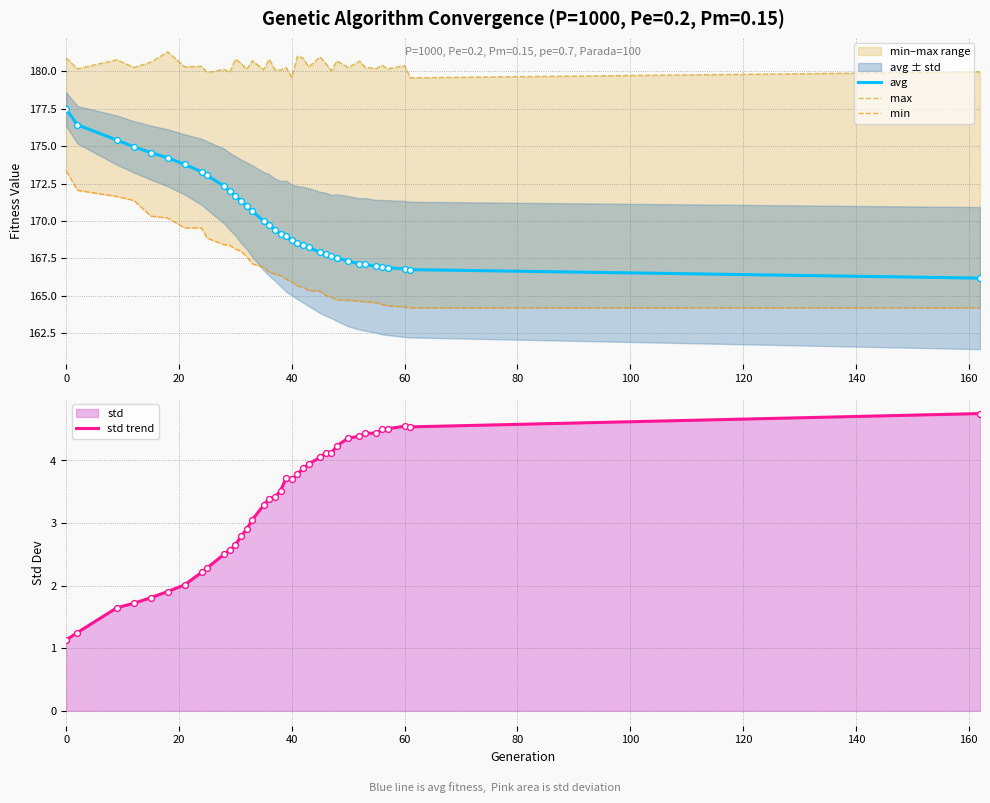

At how many categories does at least one series exceed 102?

37